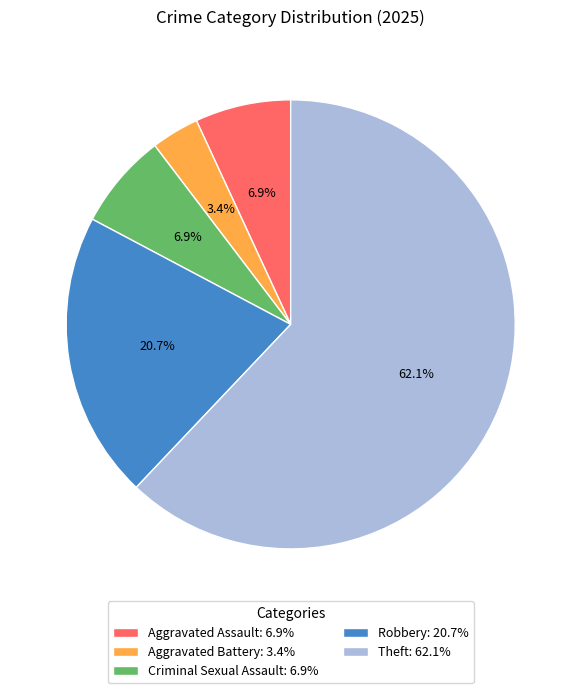

To the nearest percent, what portion does Aggravated Battery represent?

3%